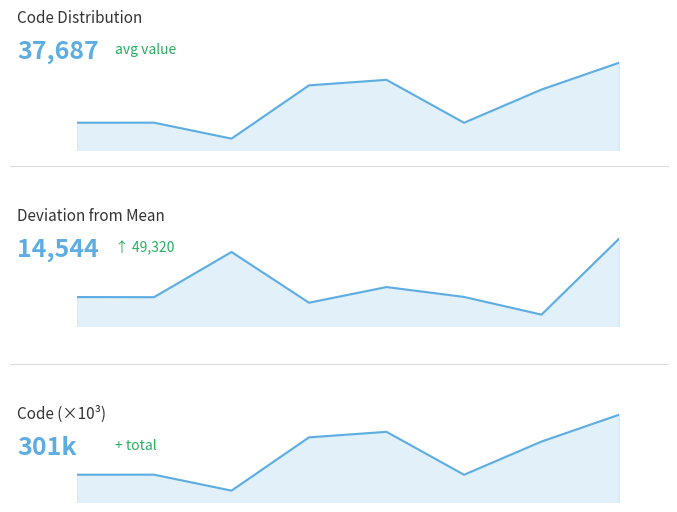

Where is the first local minimum for Code Distribution?

2